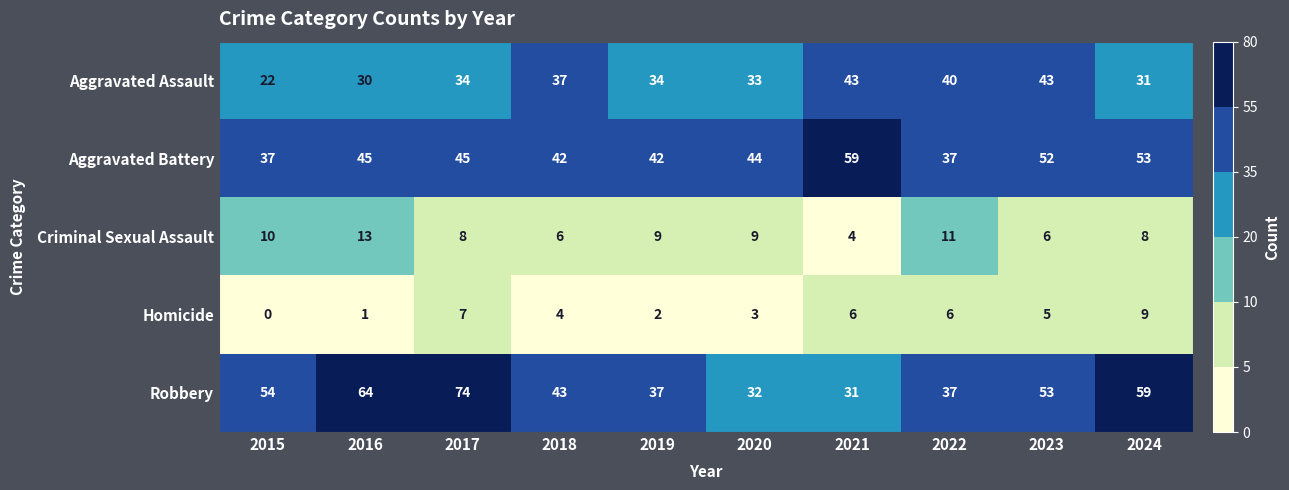

What is the total value across all series at 2019?

124